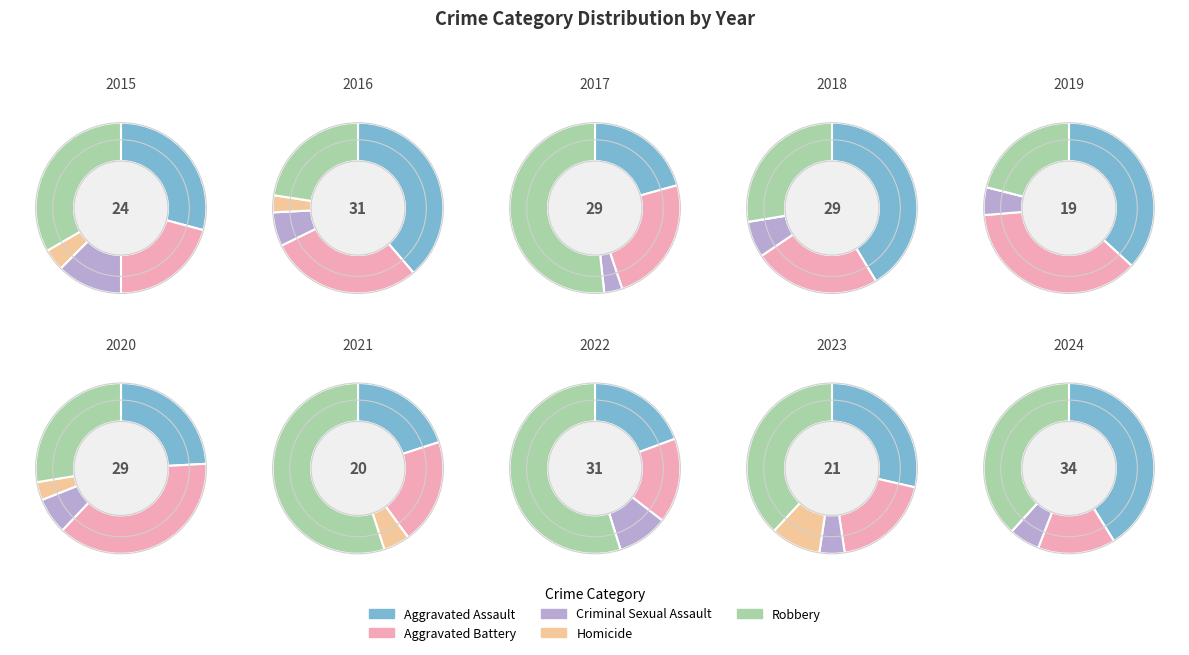

What is the smallest slice in the pie chart?

6